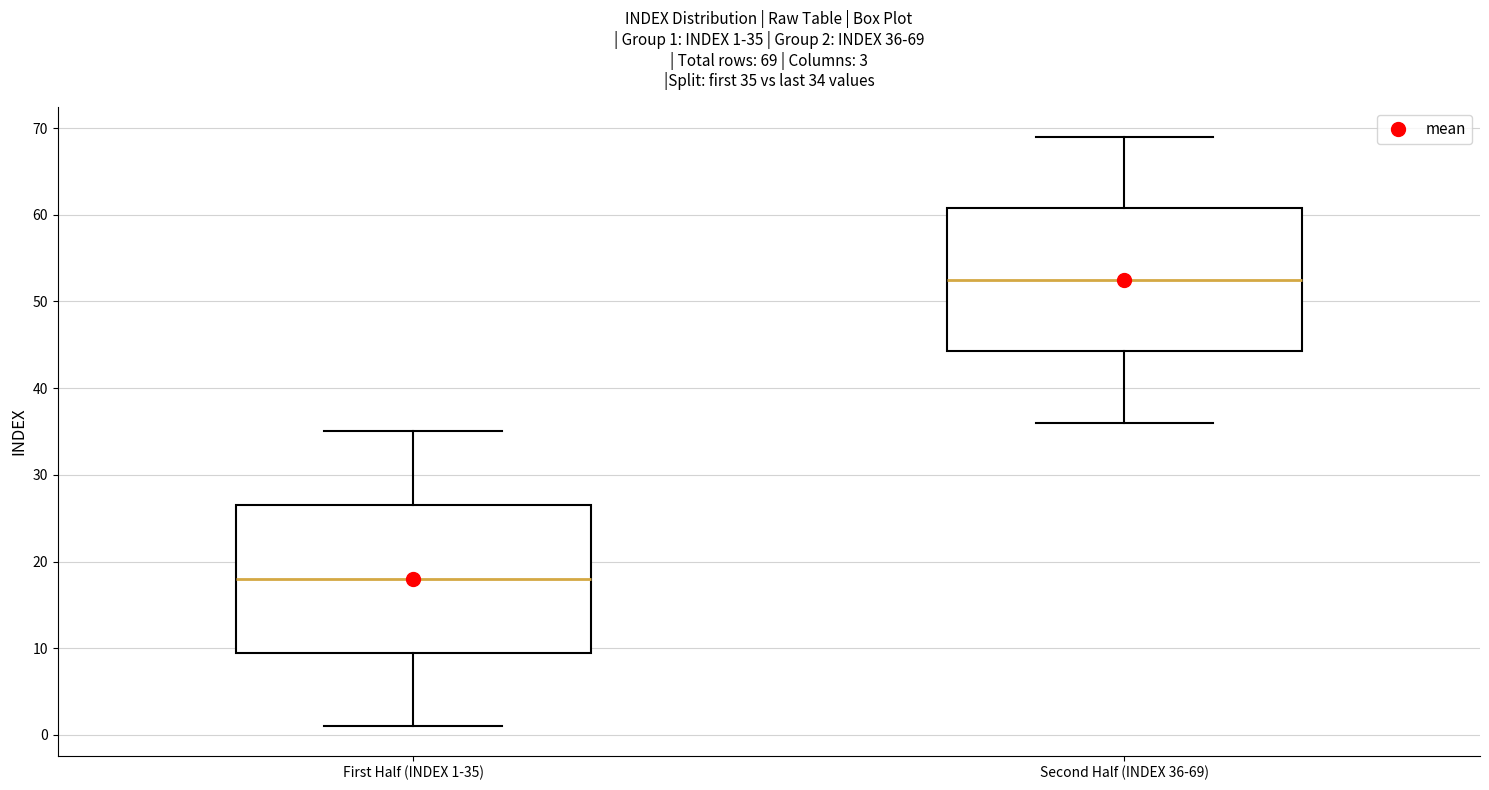

Which box has the highest median line?

Second Half (INDEX 36-69)